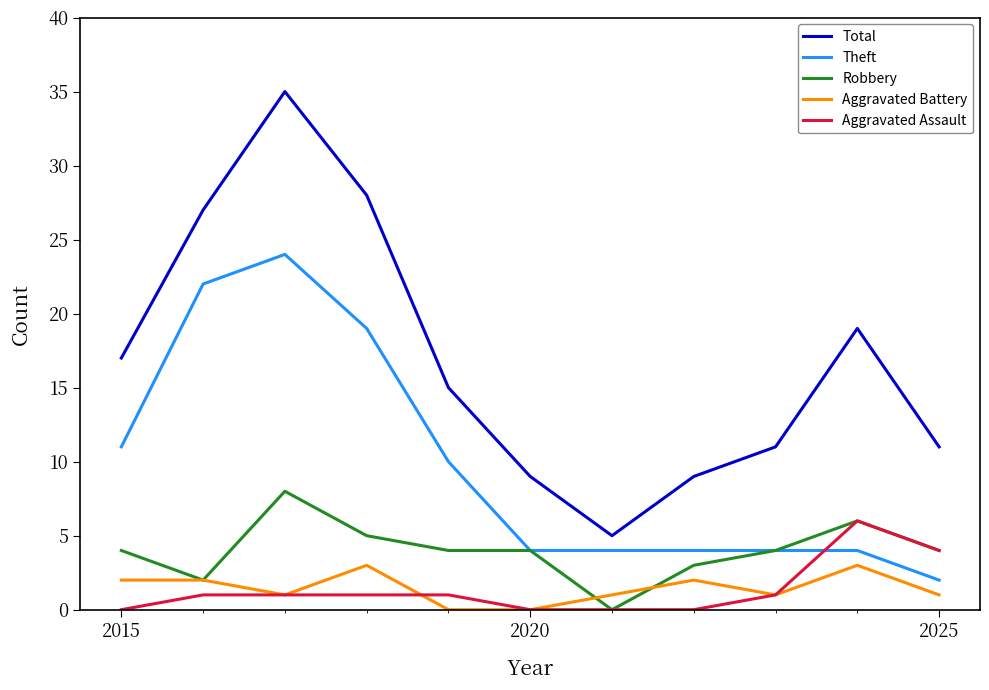

After their last crossing, which series has the higher values: Aggravated Battery or Aggravated Assault?

Aggravated Assault